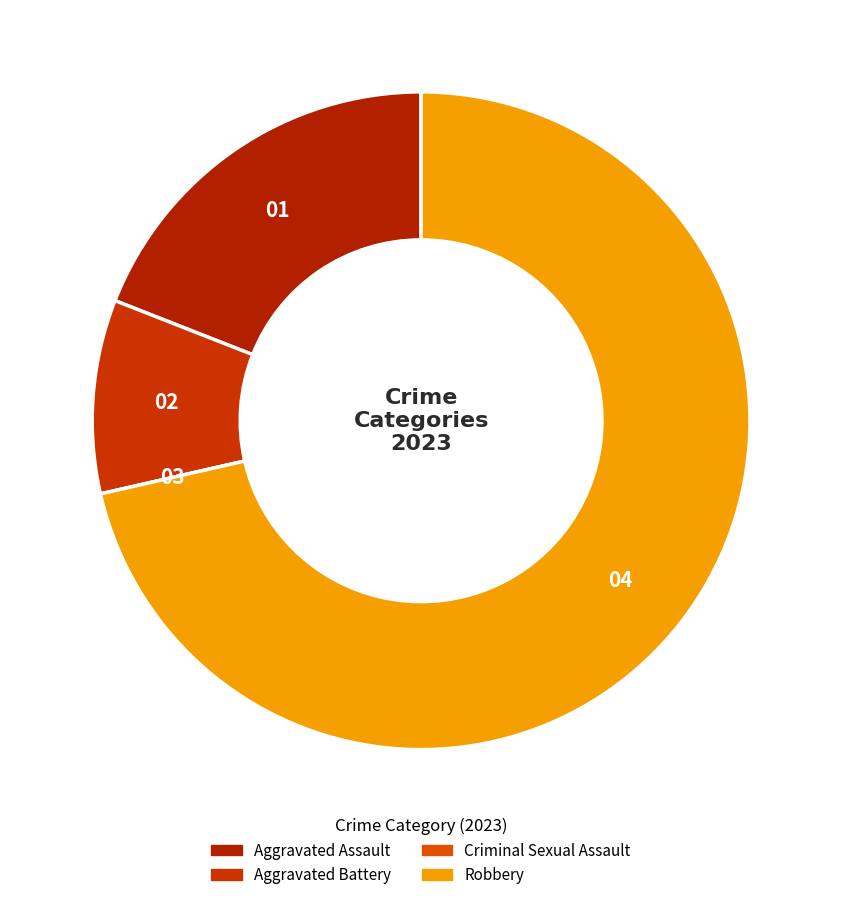

To the nearest percent, what percentage of the pie is Robbery?

71%